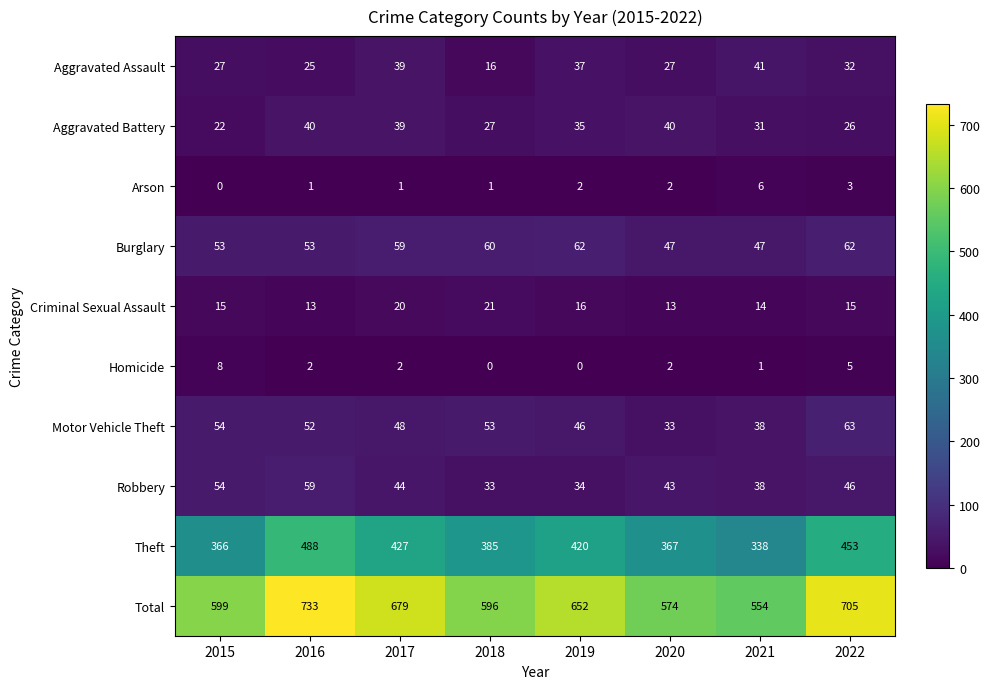

Is it true that Burglary equals 96 at 2019?

False